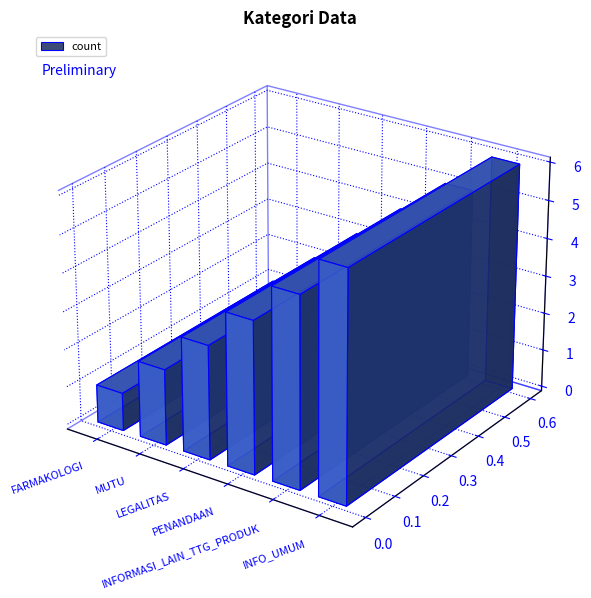

What is the maximum value shown in the chart?

6